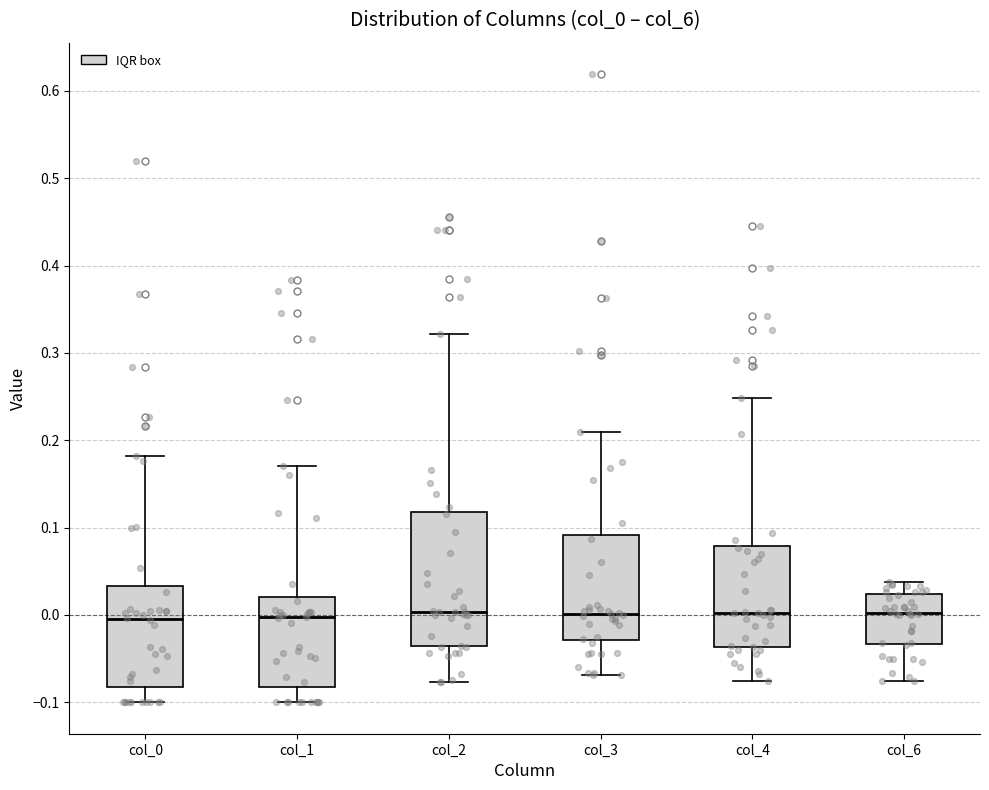

Comparing the boxes themselves (not the whiskers), which one is the tallest?

col_2